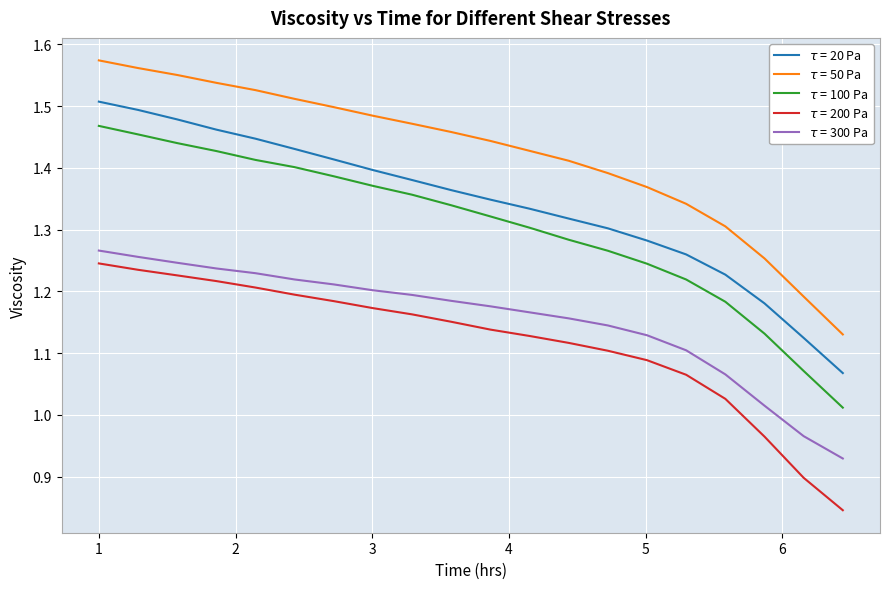

Reading left to right, extract all data points from this chart.

$\tau$ = 20 Pa: 1.5	1.5	1.5	1.5	1.4	1.4	1.4	1.4	1.4	1.4	1.3	1.3	1.3	1.3	1.3	1.3	1.2	1.2	1.1	1.1
$\tau$ = 50 Pa: 1.6	1.6	1.6	1.5	1.5	1.5	1.5	1.5	1.5	1.5	1.4	1.4	1.4	1.4	1.4	1.3	1.3	1.3	1.2	1.1
$\tau$ = 100 Pa: 1.5	1.5	1.4	1.4	1.4	1.4	1.4	1.4	1.4	1.3	1.3	1.3	1.3	1.3	1.2	1.2	1.2	1.1	1.1	1.0
$\tau$ = 200 Pa: 1.2	1.2	1.2	1.2	1.2	1.2	1.2	1.2	1.2	1.2	1.1	1.1	1.1	1.1	1.1	1.1	1.0	1.0	0.9	0.8
$\tau$ = 300 Pa: 1.3	1.3	1.2	1.2	1.2	1.2	1.2	1.2	1.2	1.2	1.2	1.2	1.2	1.1	1.1	1.1	1.1	1.0	1.0	0.9